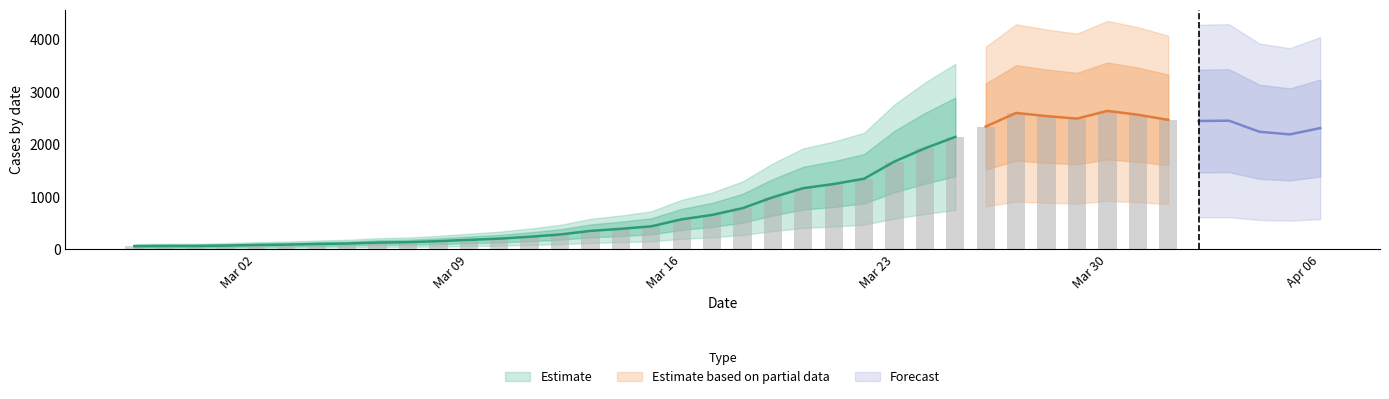

Reading left to right, what are all the values shown in this chart?

61	65	65	72	83	90	102	111	129	137	156	181	204	240	283	352	391	439	572	656	784	993	1166	1245	1346	1674	1926	2143	2341	2600	2539	2492	2638	2566	2468	2446	2452	2241	2191	2311